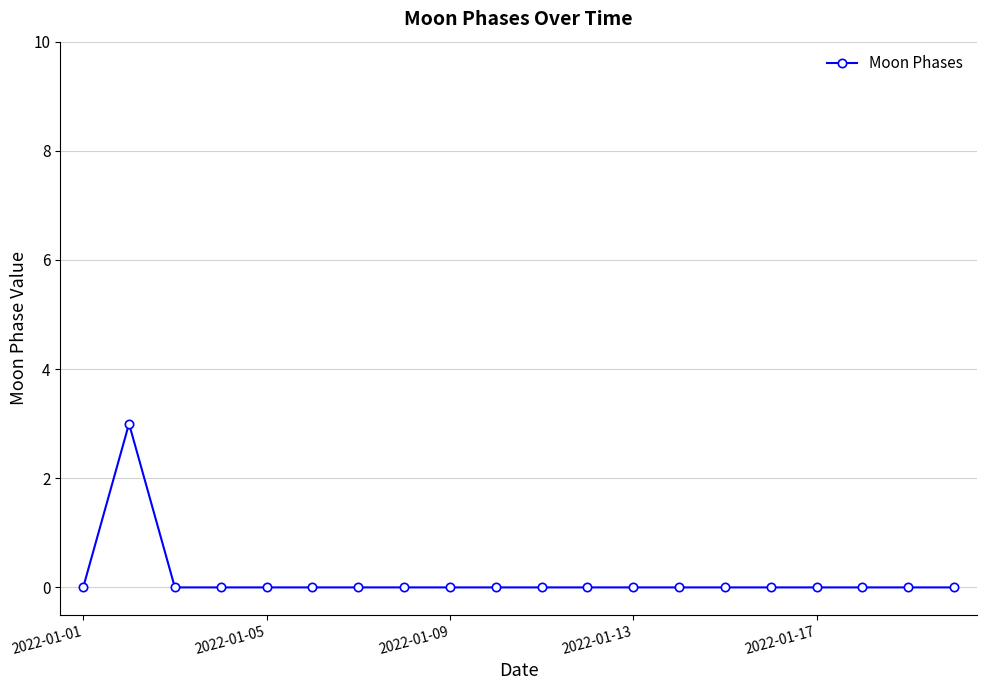

What is the maximum value shown in the chart?

3